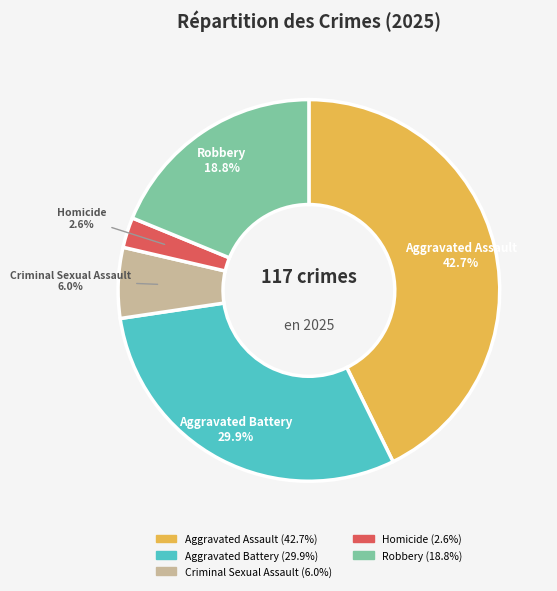

How many slices are in this pie chart?

5